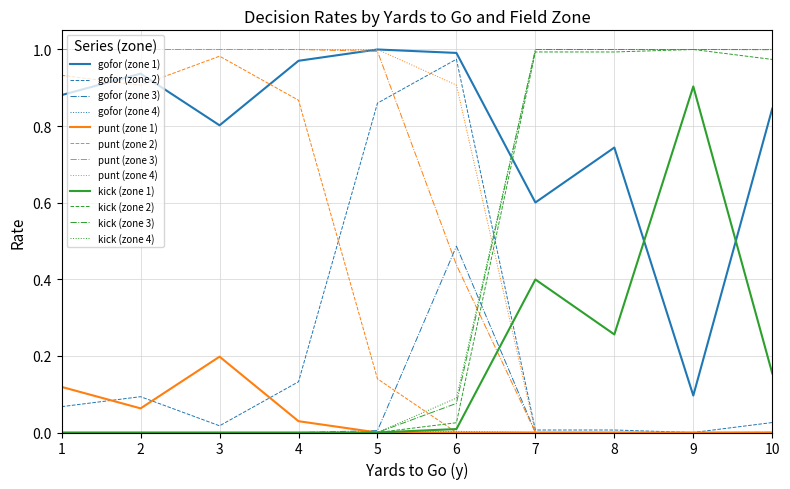

The value of kick (zone 3) at 1 is 0.0. True or false?

True